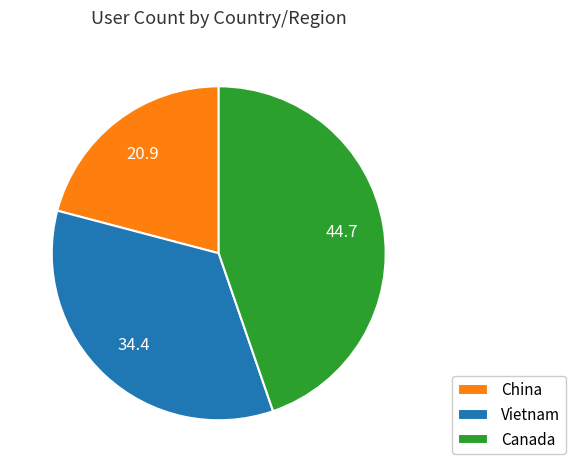

Is there a majority slice in this chart?

No